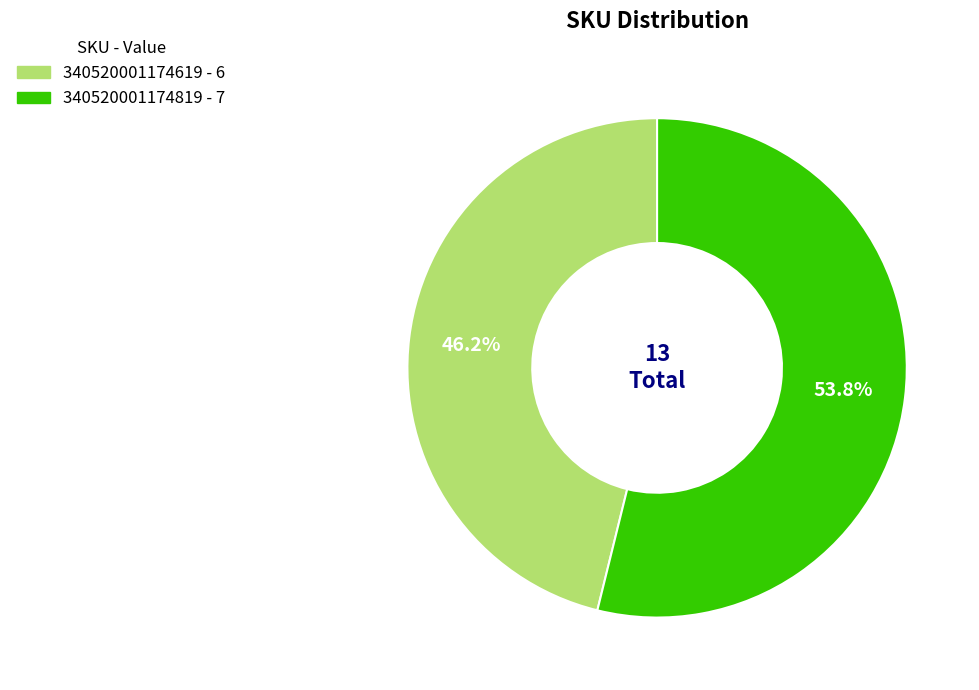

Does 340520001174619 account for over 50% of the chart?

No